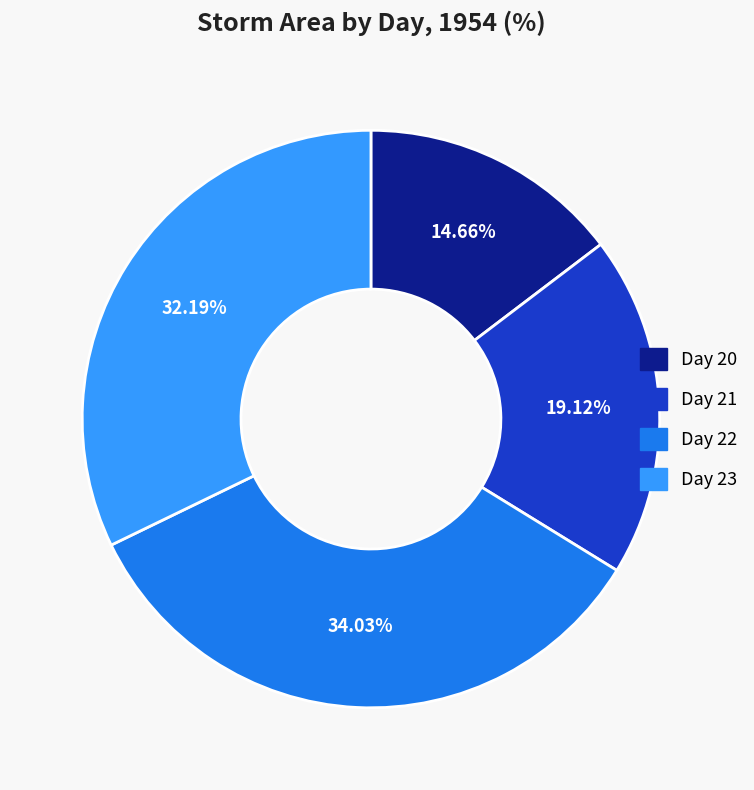

Does any single category account for the majority?

No